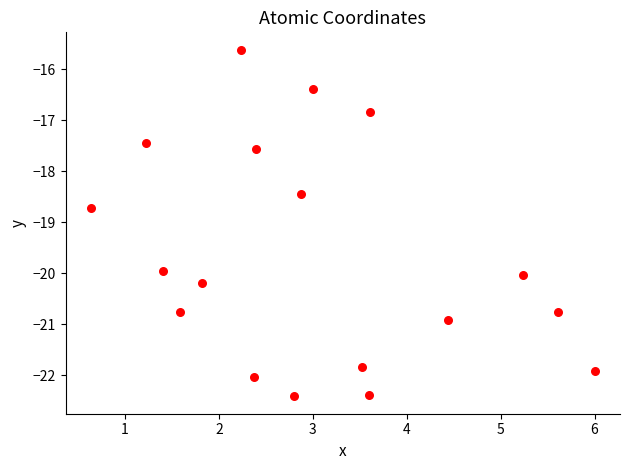

What Y value in the scatter plot is closest to -19?

-18.7